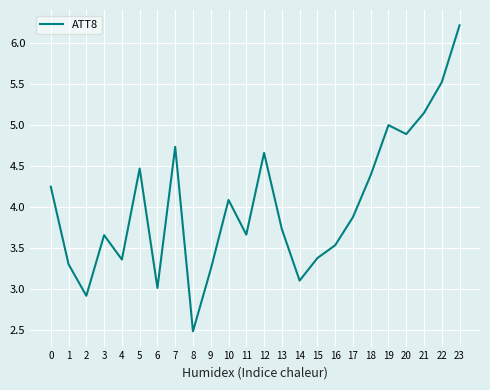

The chart shows a value of 4.1 at 10. True or false?

True